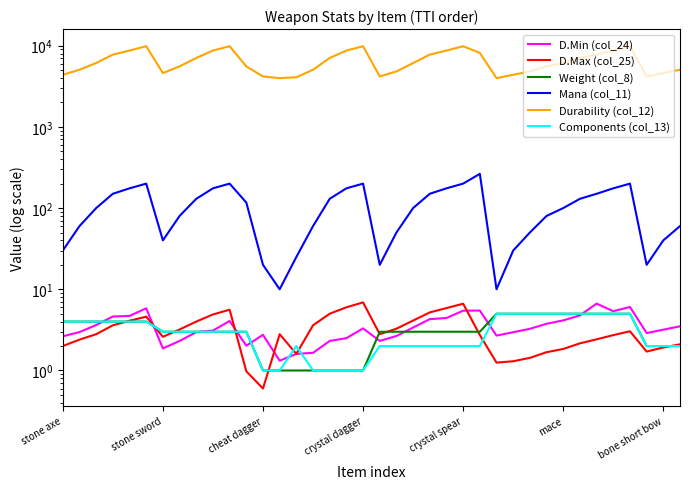

Between stone sword and 22, which series saw the biggest shift?

Durability (col_12)